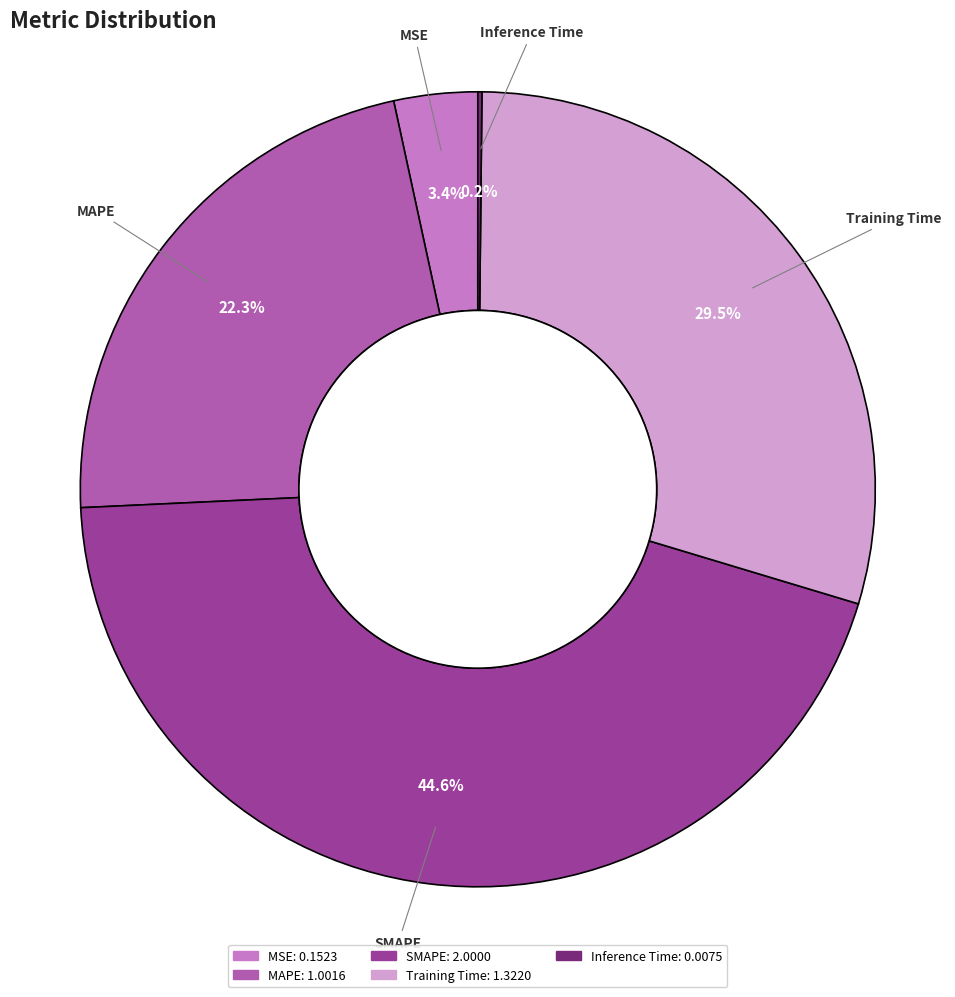

Which slice is the largest?

SMAPE